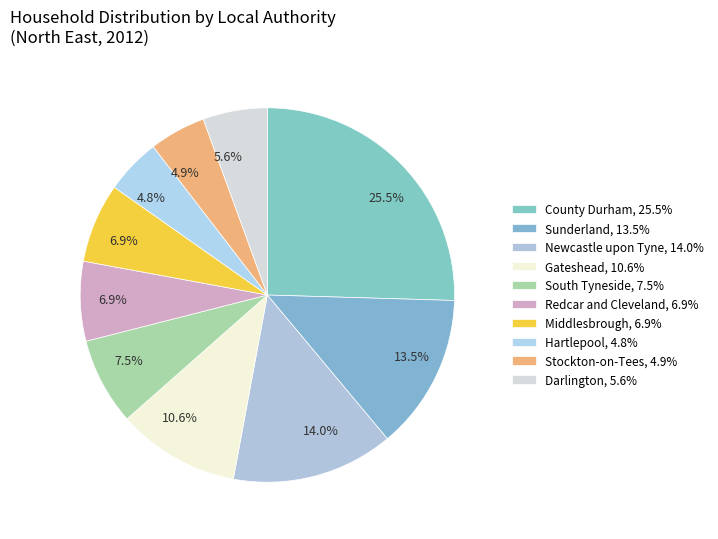

Which slice is the largest?

County Durham